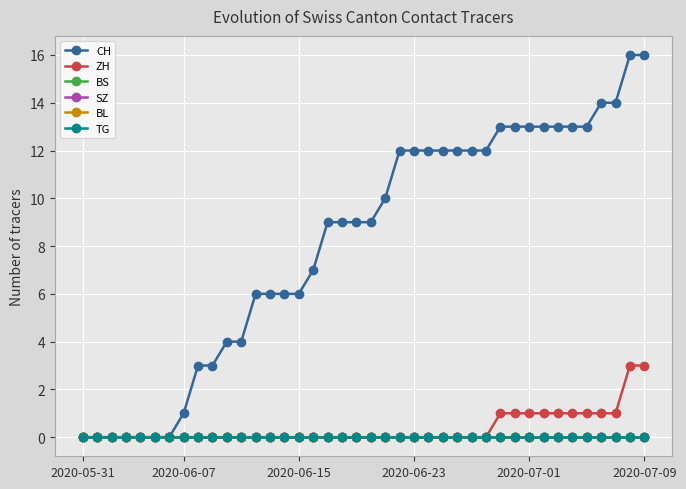

True or false: BS has more than 2 interior local peaks.

False